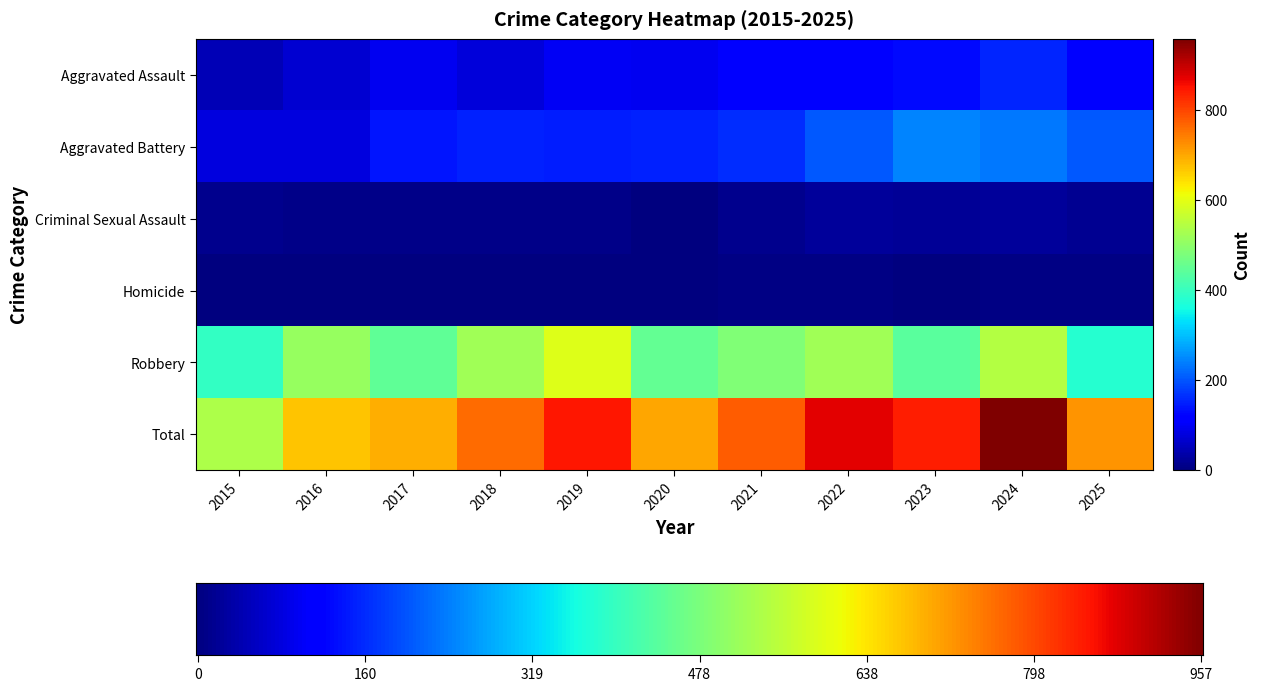

What is the greatest value displayed?

957